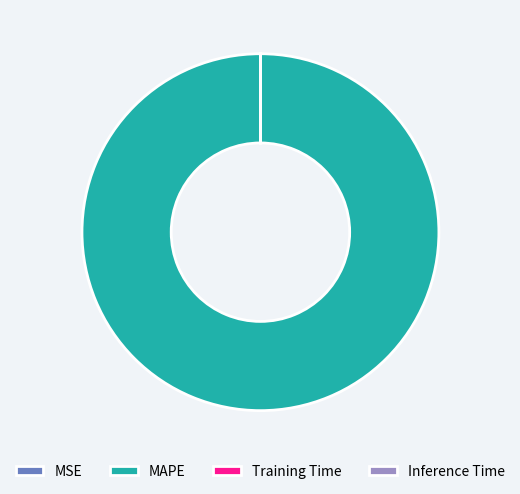

Is it true that MAPE is 100% of the pie?

True